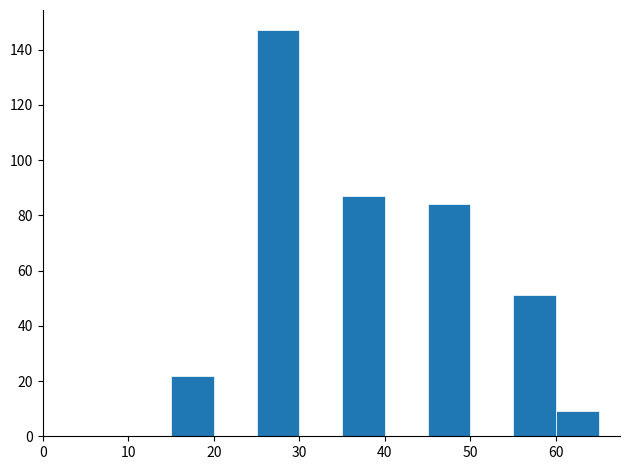

How tall is the bar that spans 60 to 65 on the x-axis? The values are not printed on the chart, so give them approximately, as read against the axis.

10